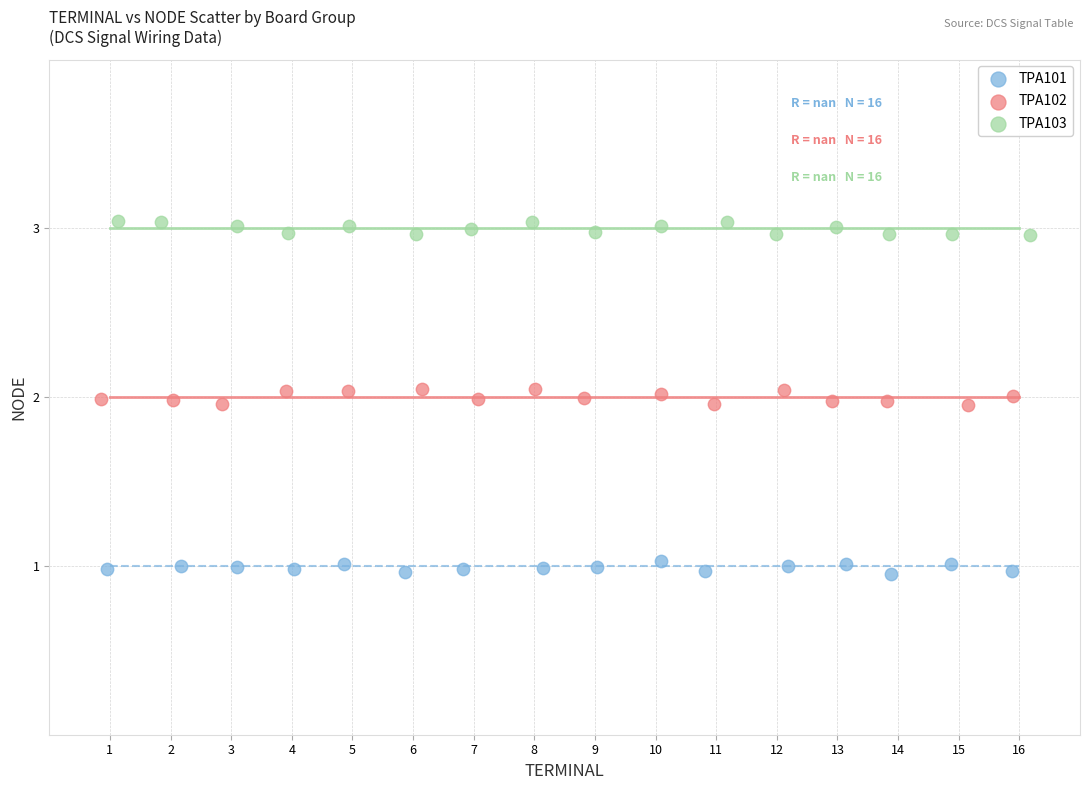

Which series contains the highest Y value?

TPA103